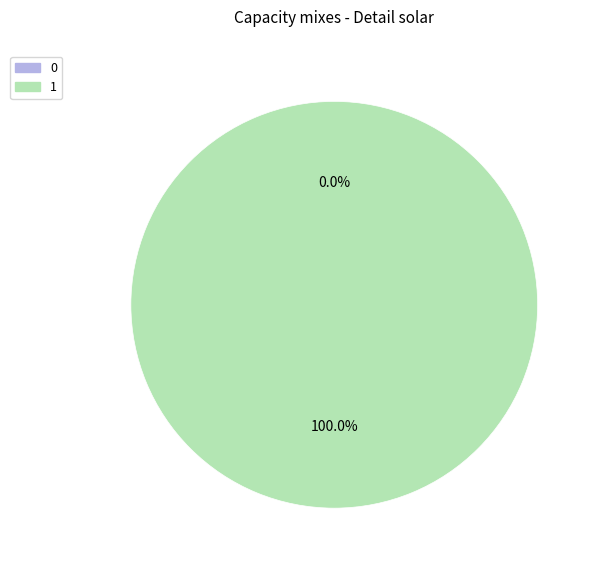

The 0 slice represents 7% of the pie. True or false?

False